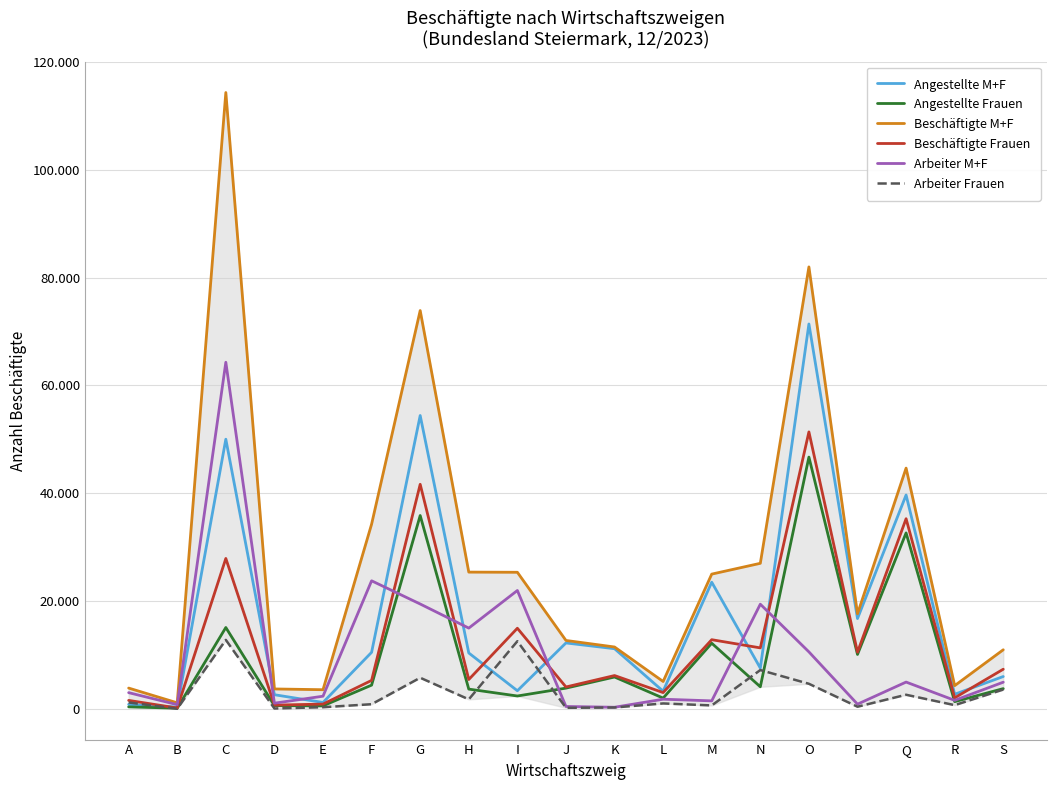

What are all the series names shown in the legend?

Angestellte M+F, Angestellte Frauen, Beschäftigte M+F, Beschäftigte Frauen, Arbeiter M+F, Arbeiter Frauen